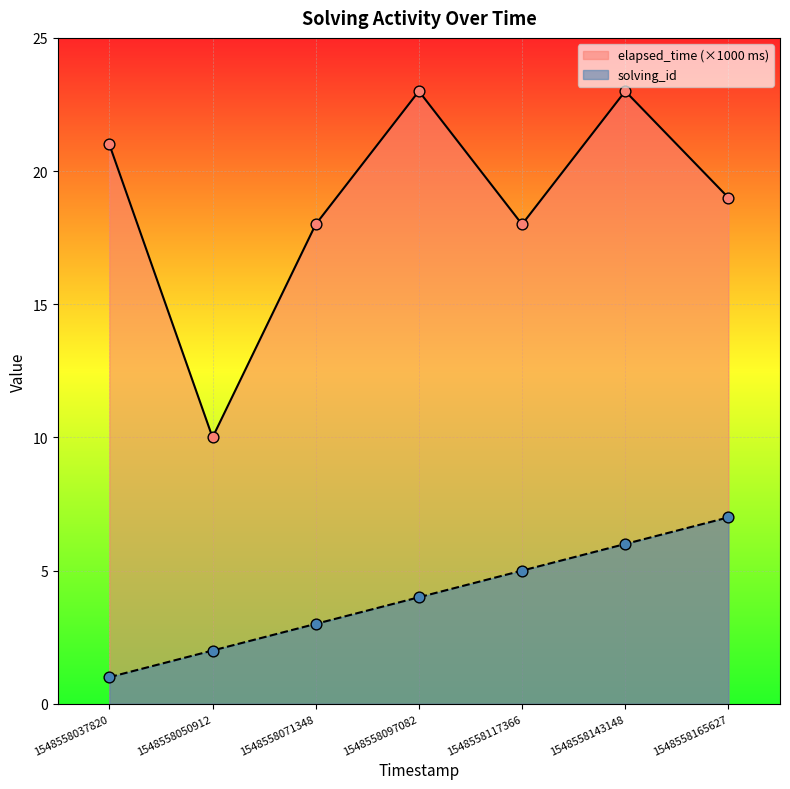

Which series has the largest total across all categories?

elapsed_time (×1000 ms)